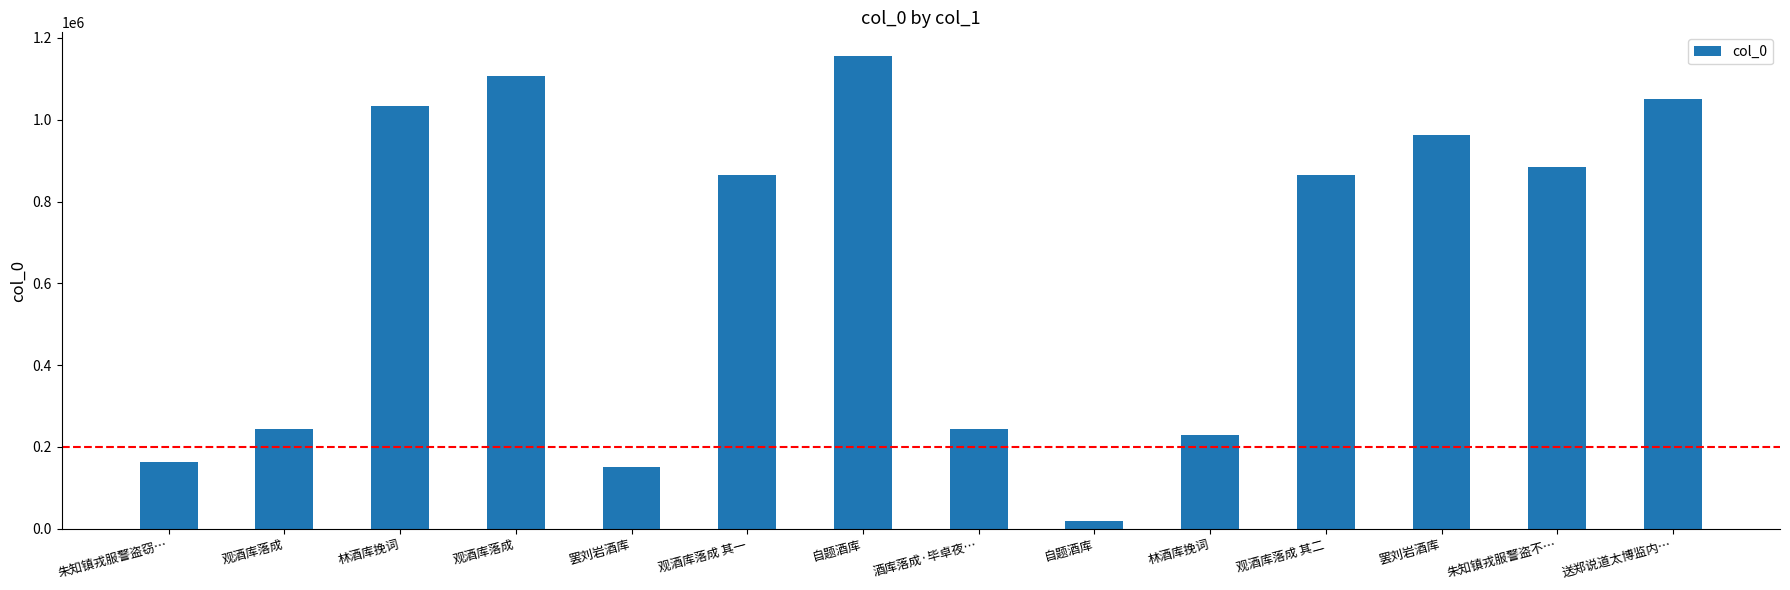

What is the label of the 13th bar from the right?

观酒库落成